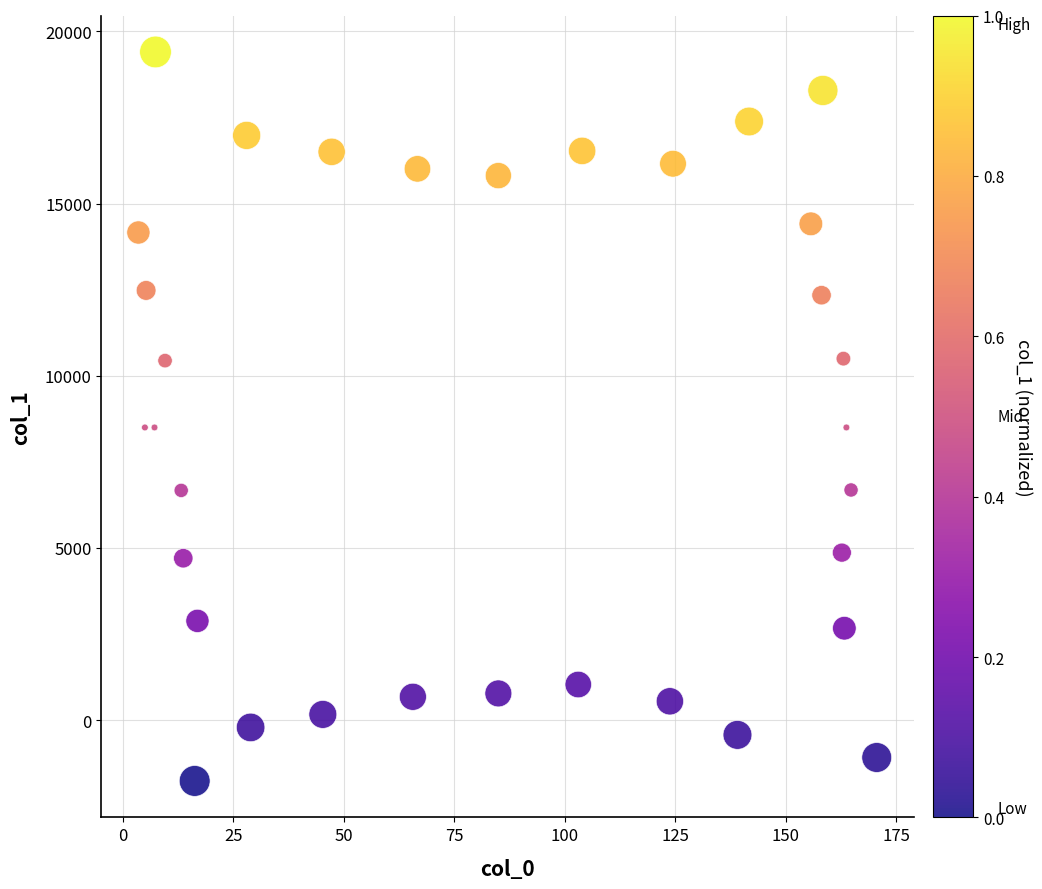

What is the range of X values (max minus min)?

167.1